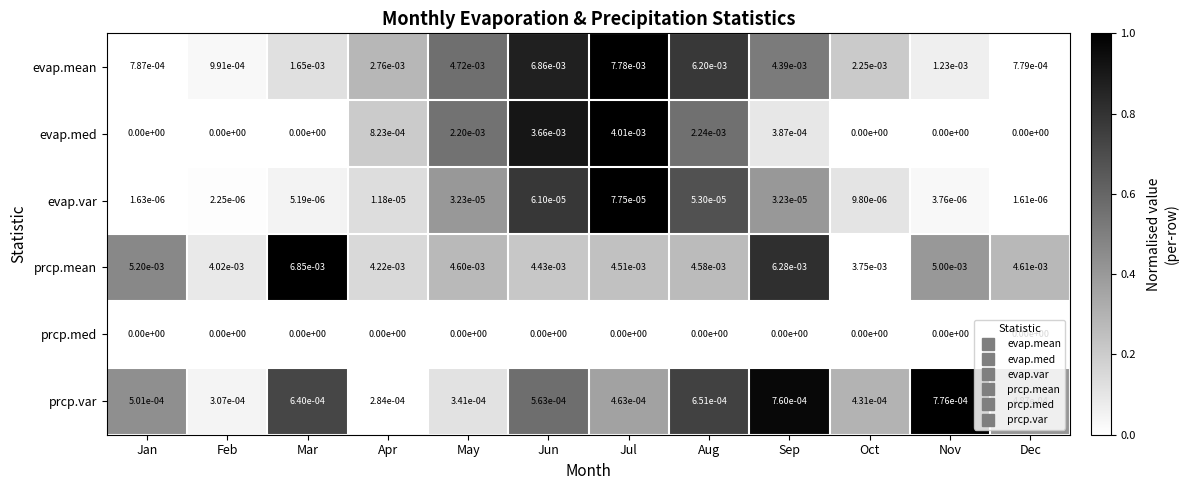

How many data points does each series have?

12